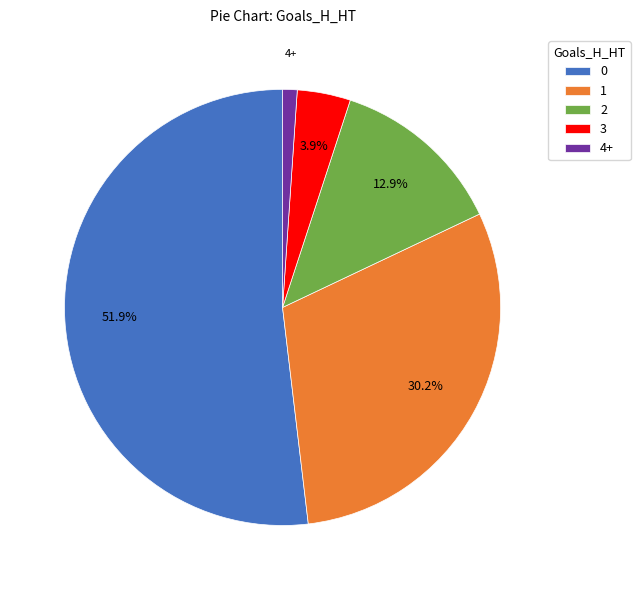

To the nearest percent, what portion does 1 represent?

30%